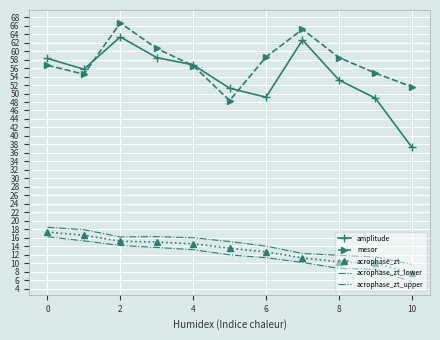

Which series has the largest total across all categories?

mesor